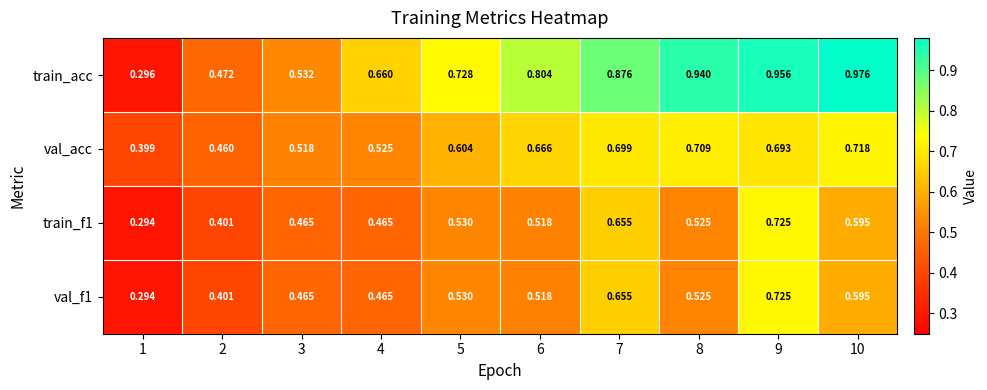

Is the value of val_f1 at 9 greater than the value of val_acc at 4?

Yes